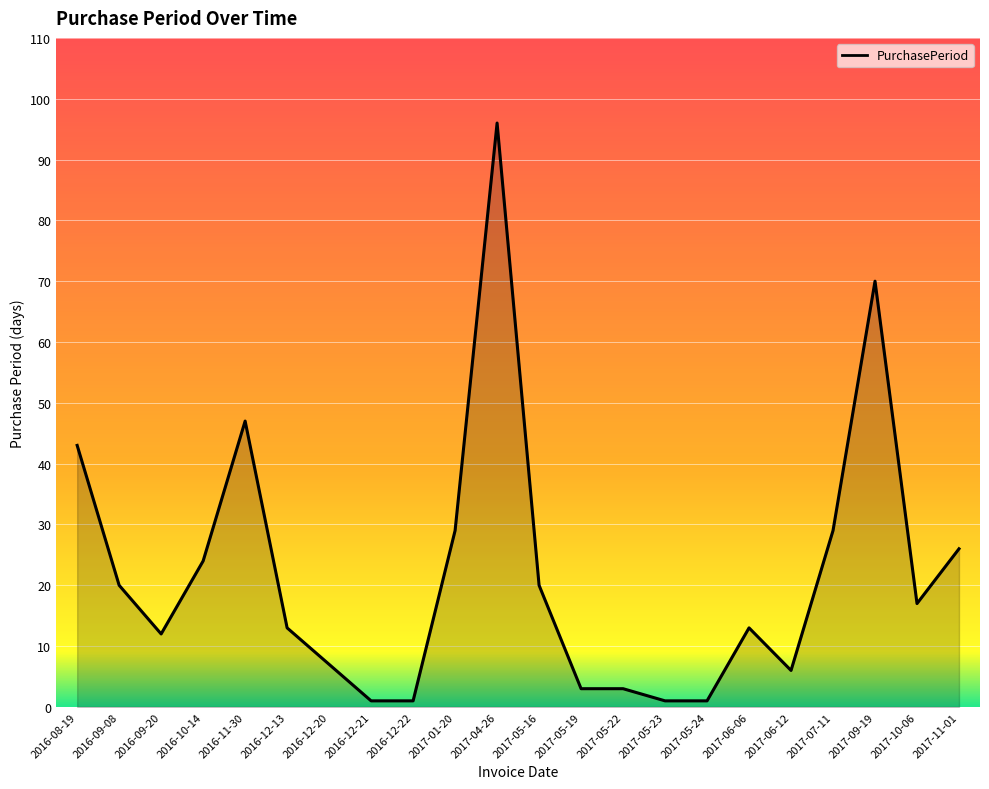

True or false: the data shows 70 at 2017-09-19.

True